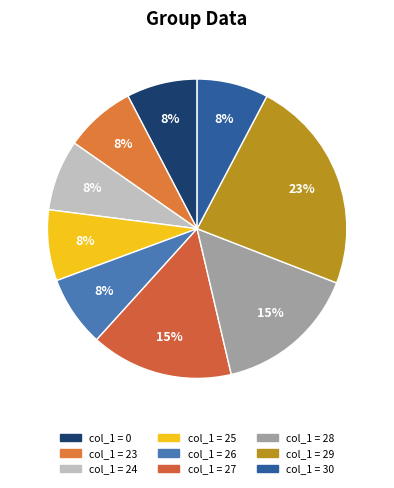

Is there any slice that represents more than half of the pie?

No